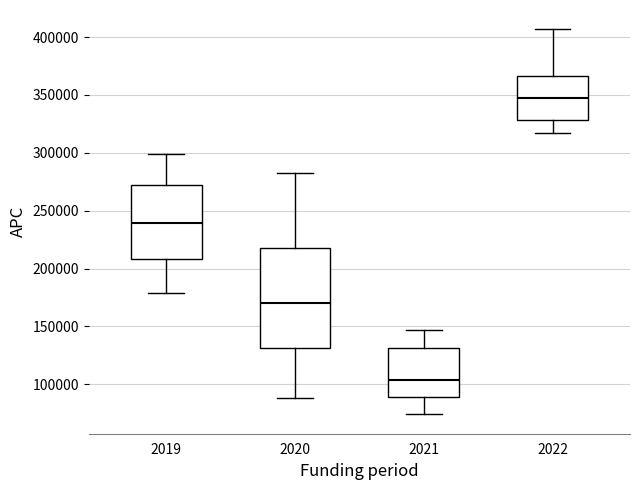

Where does the median line of the box at x = 2019 sit on the y-axis? The values are not printed on the chart, so give them approximately, as read against the axis.

240000